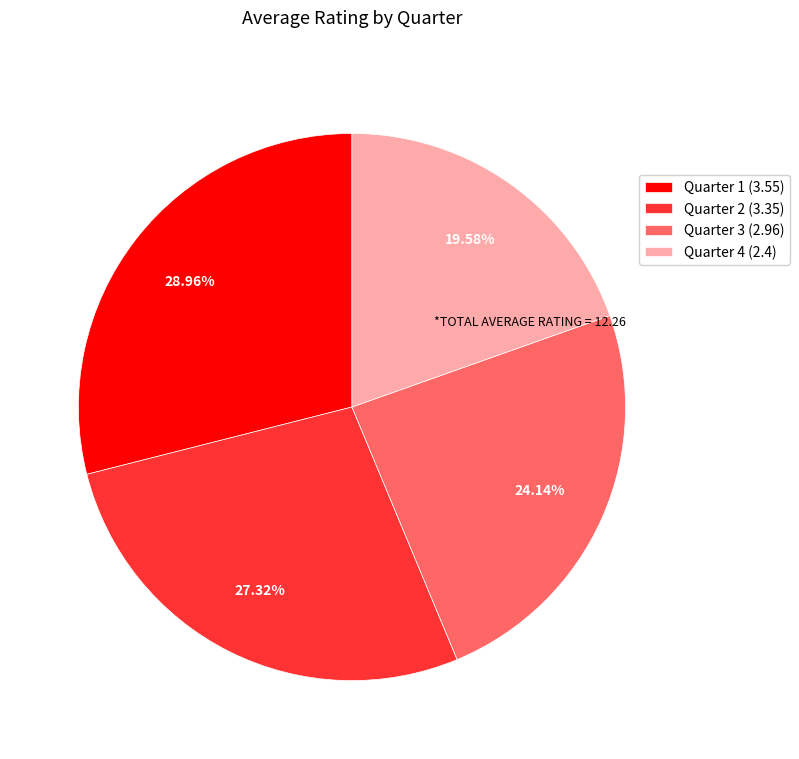

To the nearest percent, what is the difference between the largest and smallest slice percentages?

9%